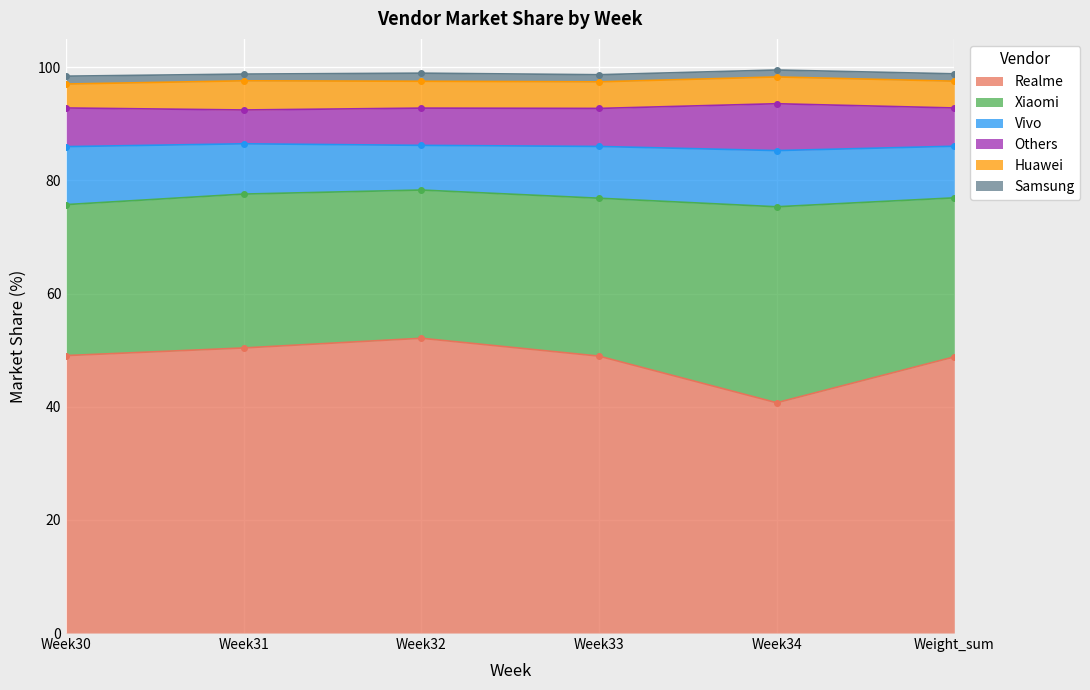

The Samsung series shows 0.4 at Week33. True or false?

False